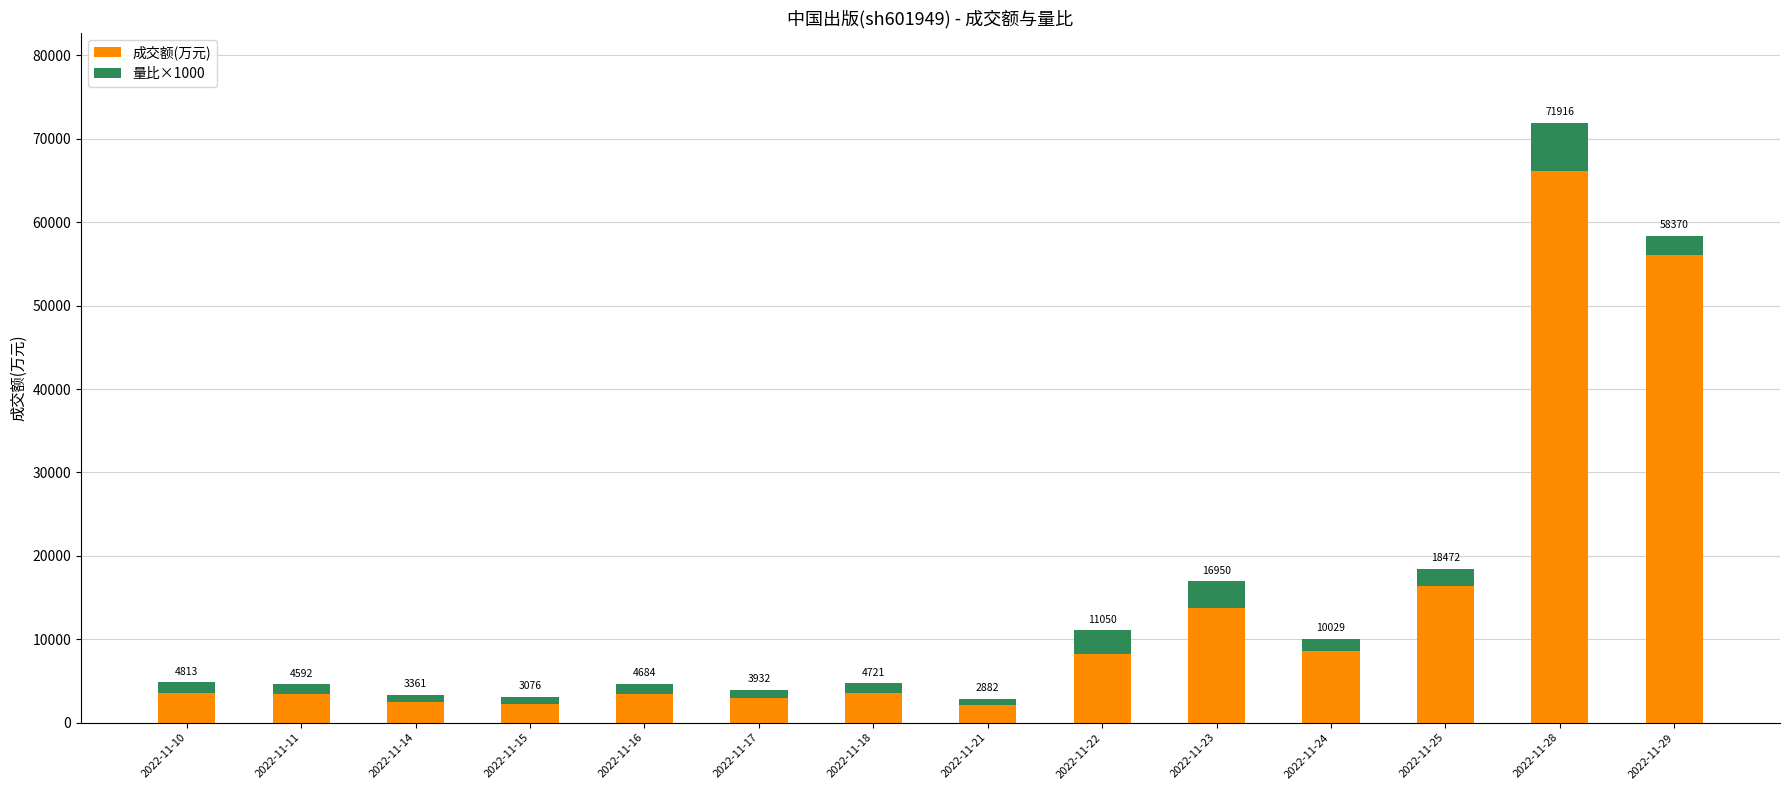

What is the sum of all 成交额(万元) values?

192918